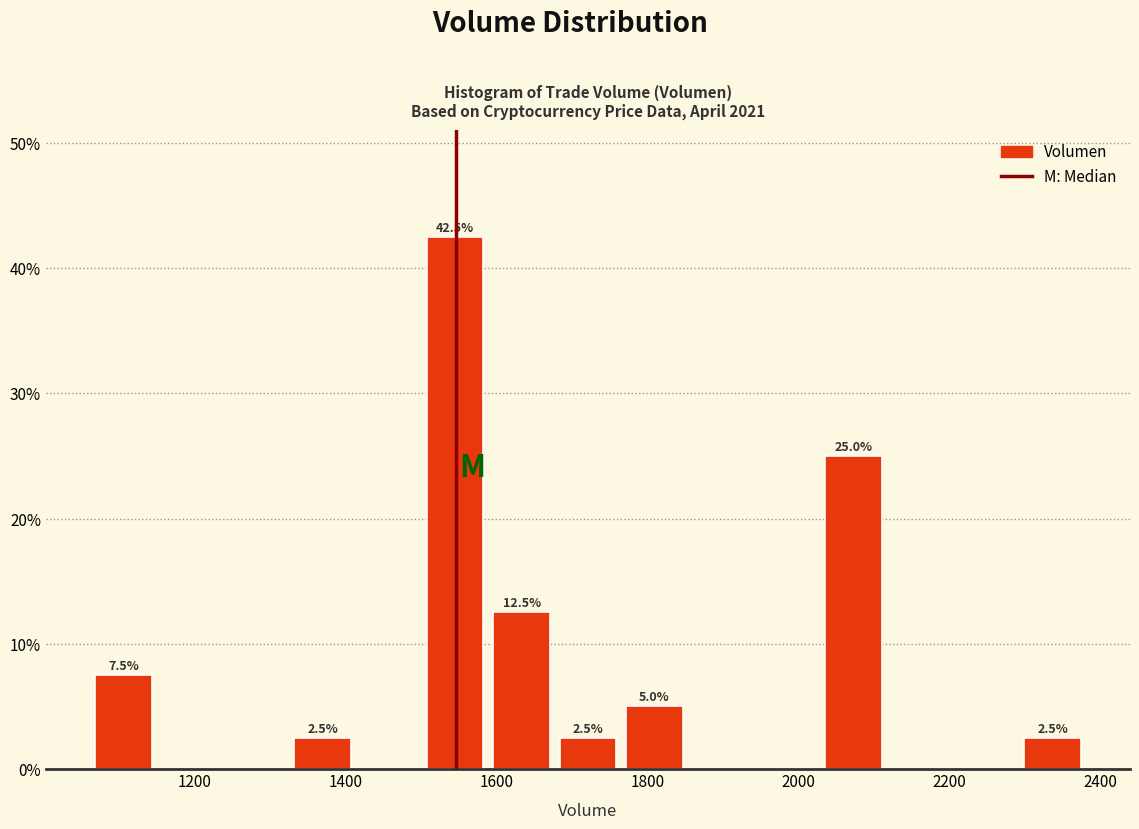

Which range on the x-axis has the tallest bar?

1500 to 1580